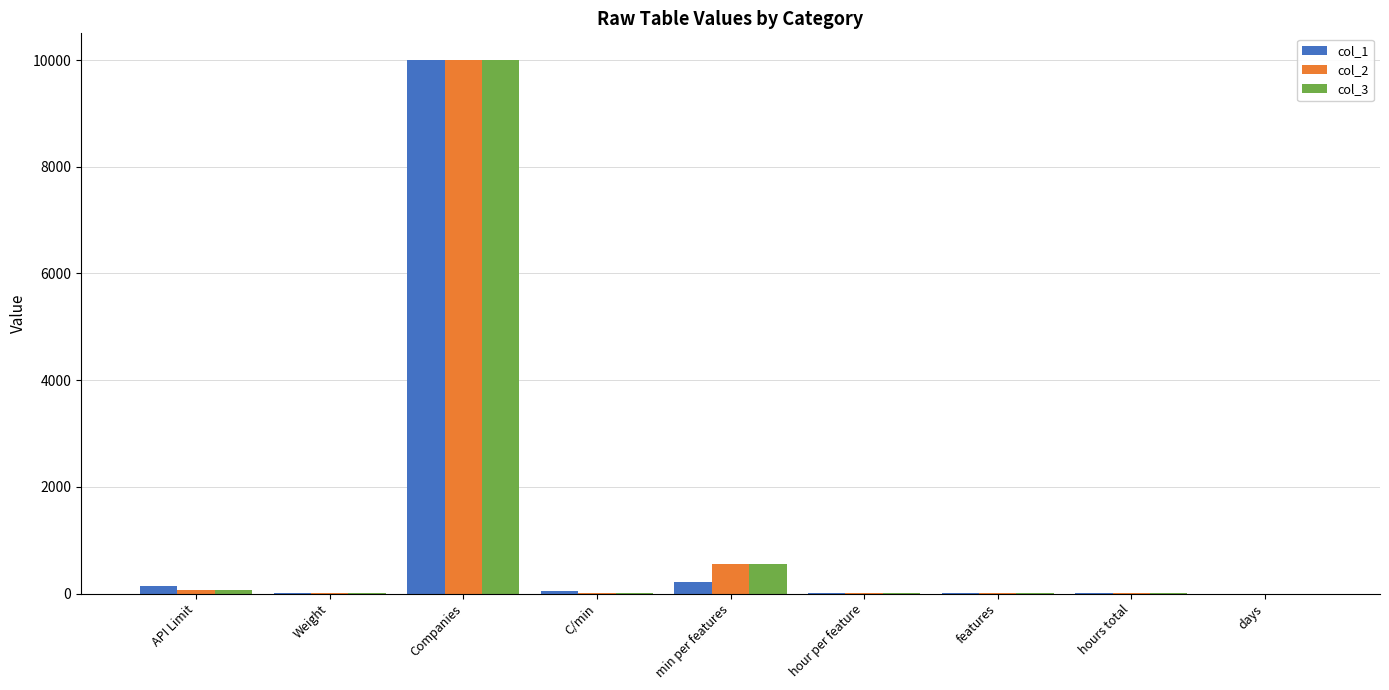

Are the bars grouped side by side (vs. stacked)?

Yes